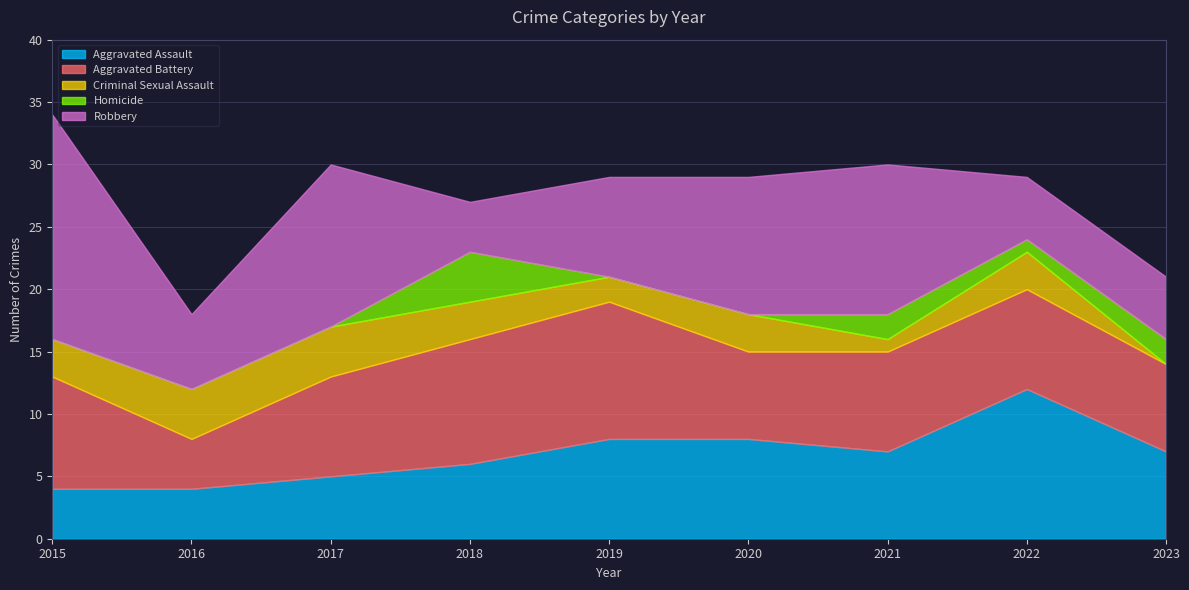

Is the value of Aggravated Assault at 2022 greater than the value of Robbery at 2019?

Yes